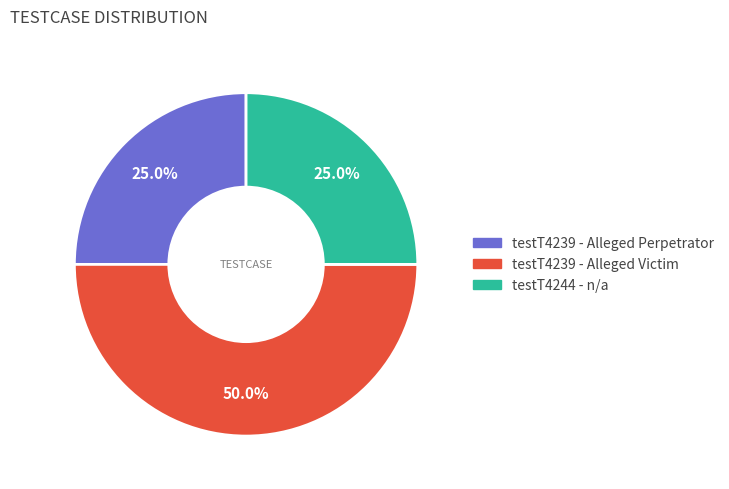

What is the largest slice in the pie chart?

testT4239 - Alleged Victim